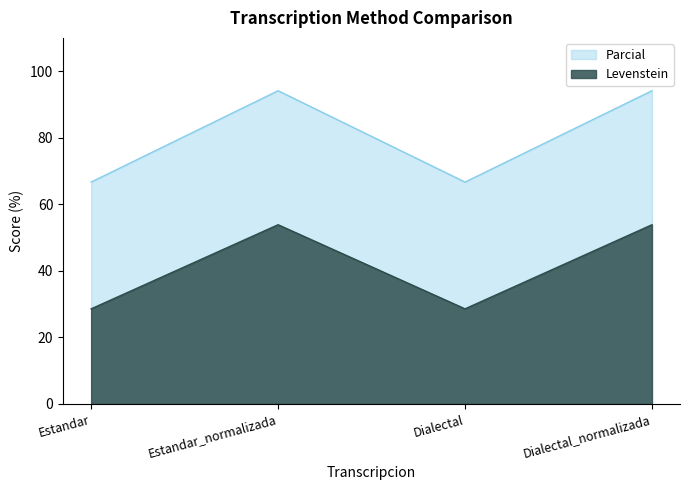

Read the Parcial value at Dialectal.

66.7